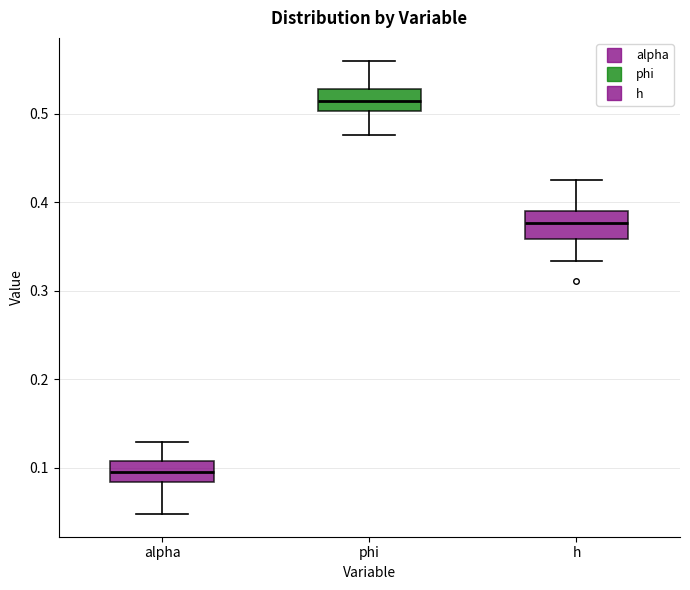

Reading left to right, transcribe this box plot: for each box, give where its median line is, the range the box spans, and where its two whiskers end, as read against the y-axis. The values are not printed on the chart, so give them approximately, as read against the axis.

alpha: median 0.09, box 0.08 to 0.11, whiskers 0.05 to 0.13
phi: median 0.51, box 0.50 to 0.53, whiskers 0.48 to 0.56
h: median 0.38, box 0.36 to 0.39, whiskers 0.33 to 0.43